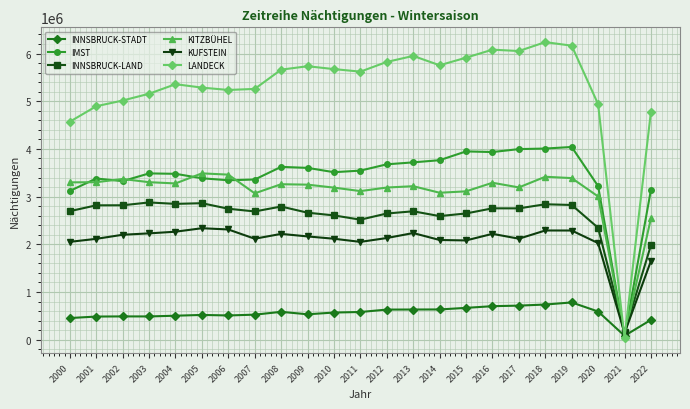

What is the maximum value shown in the chart?

6239314